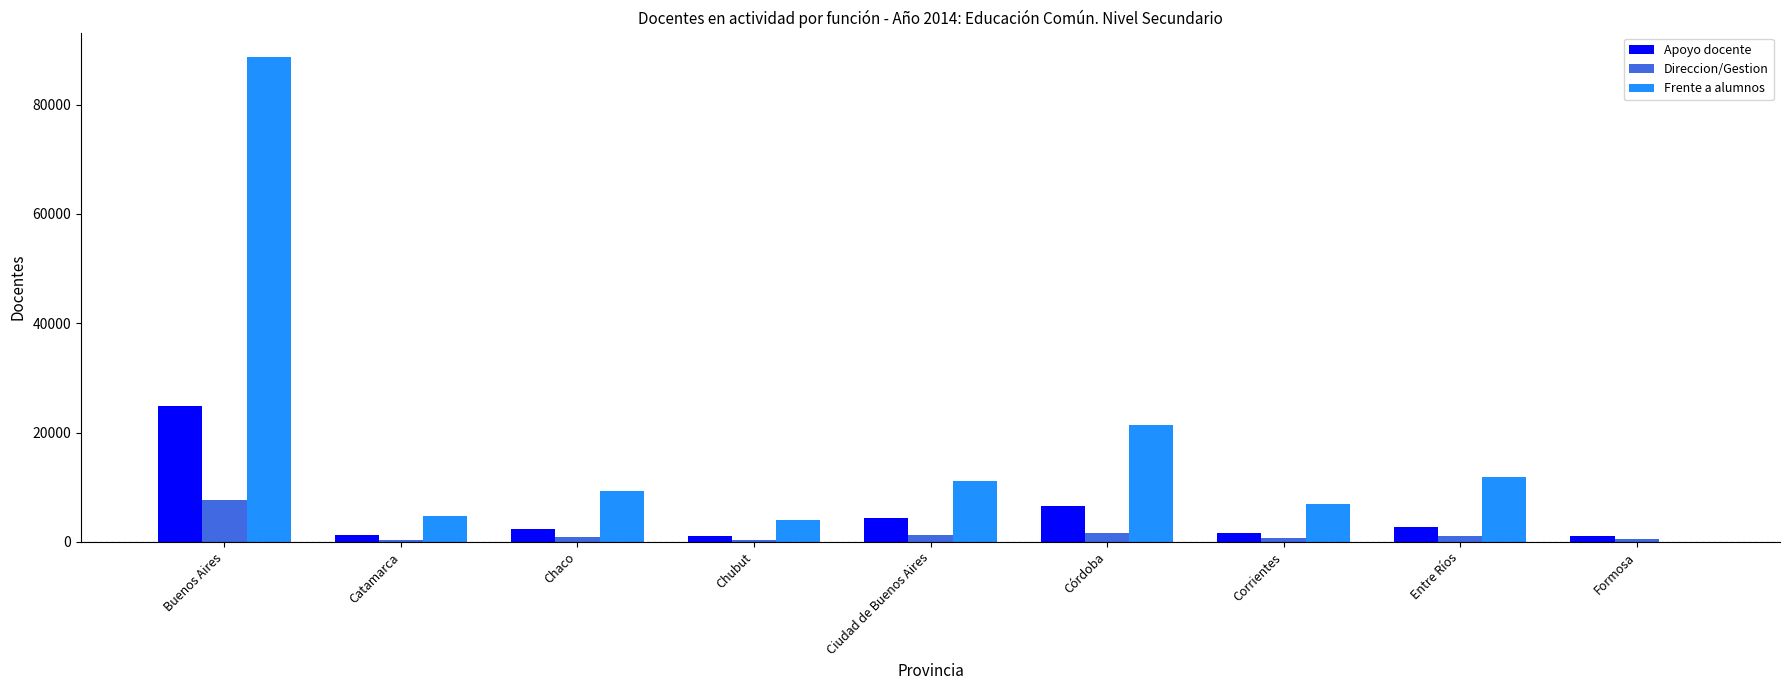

What is the maximum value for Frente a alumnos?

88722